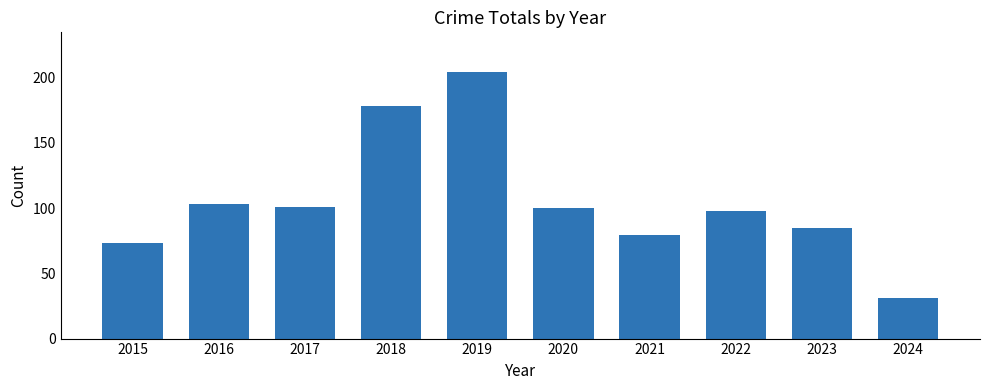

What is the sum of all values?

1052